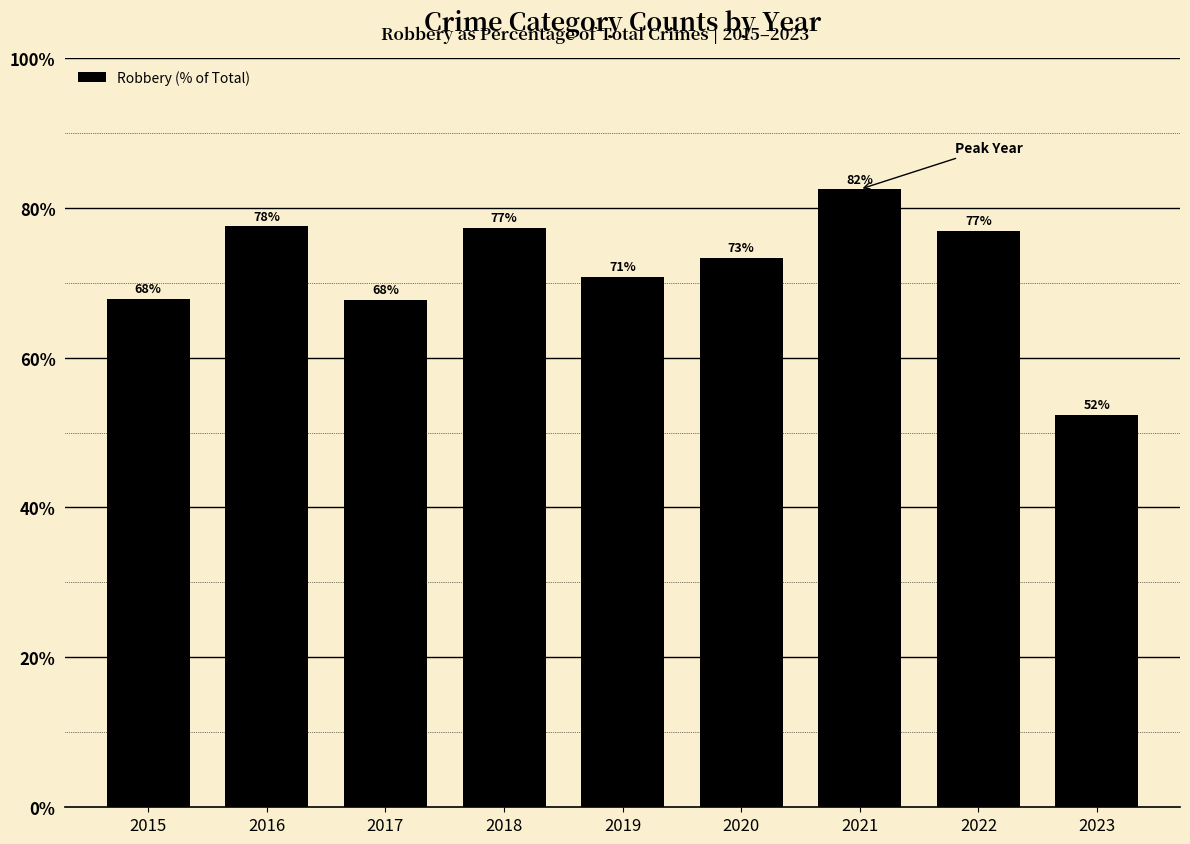

What is the difference between the values at 2016 and 2019?

6.8